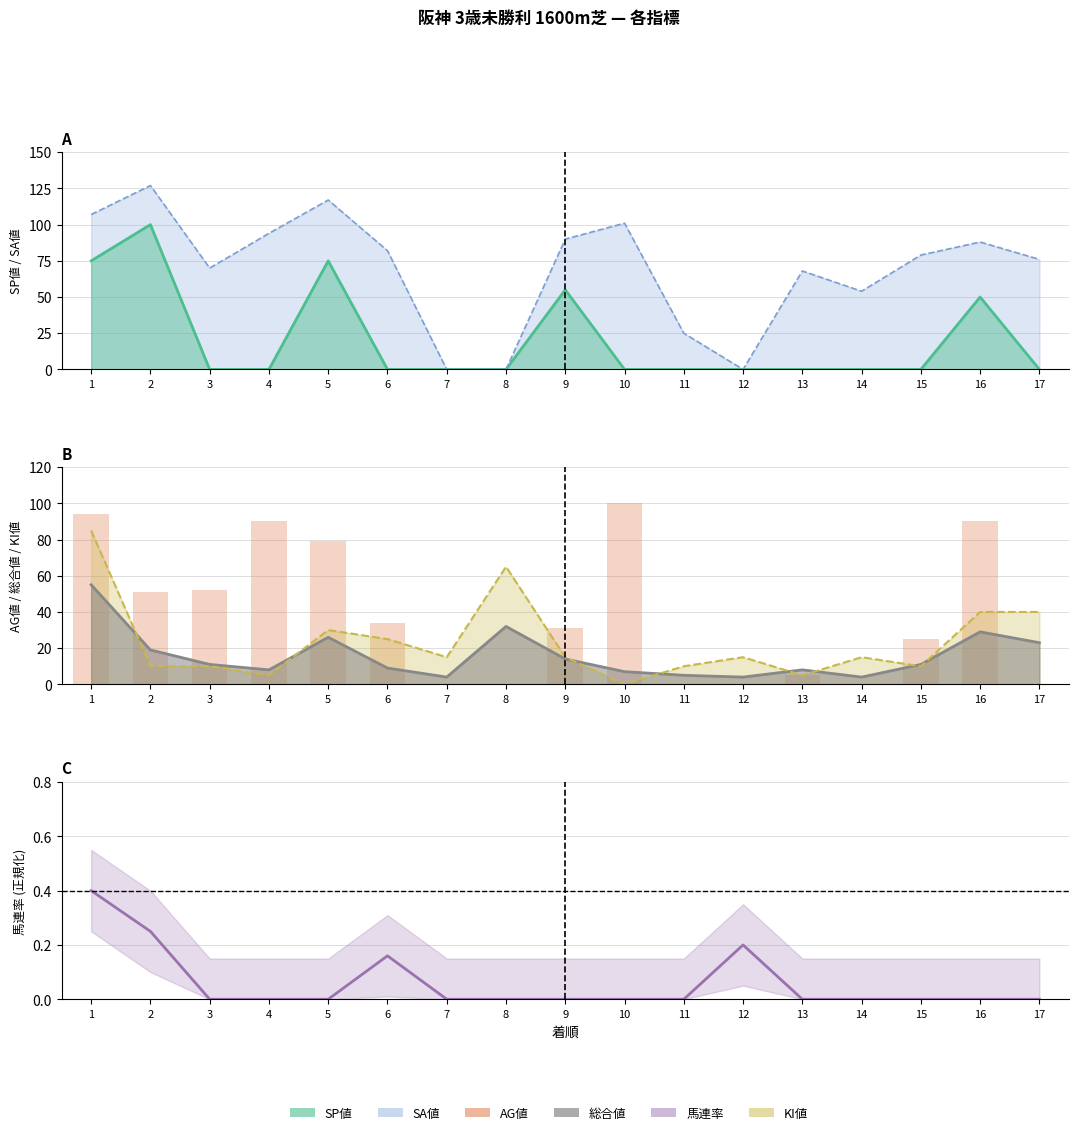

How many categories are shown in the chart?

17